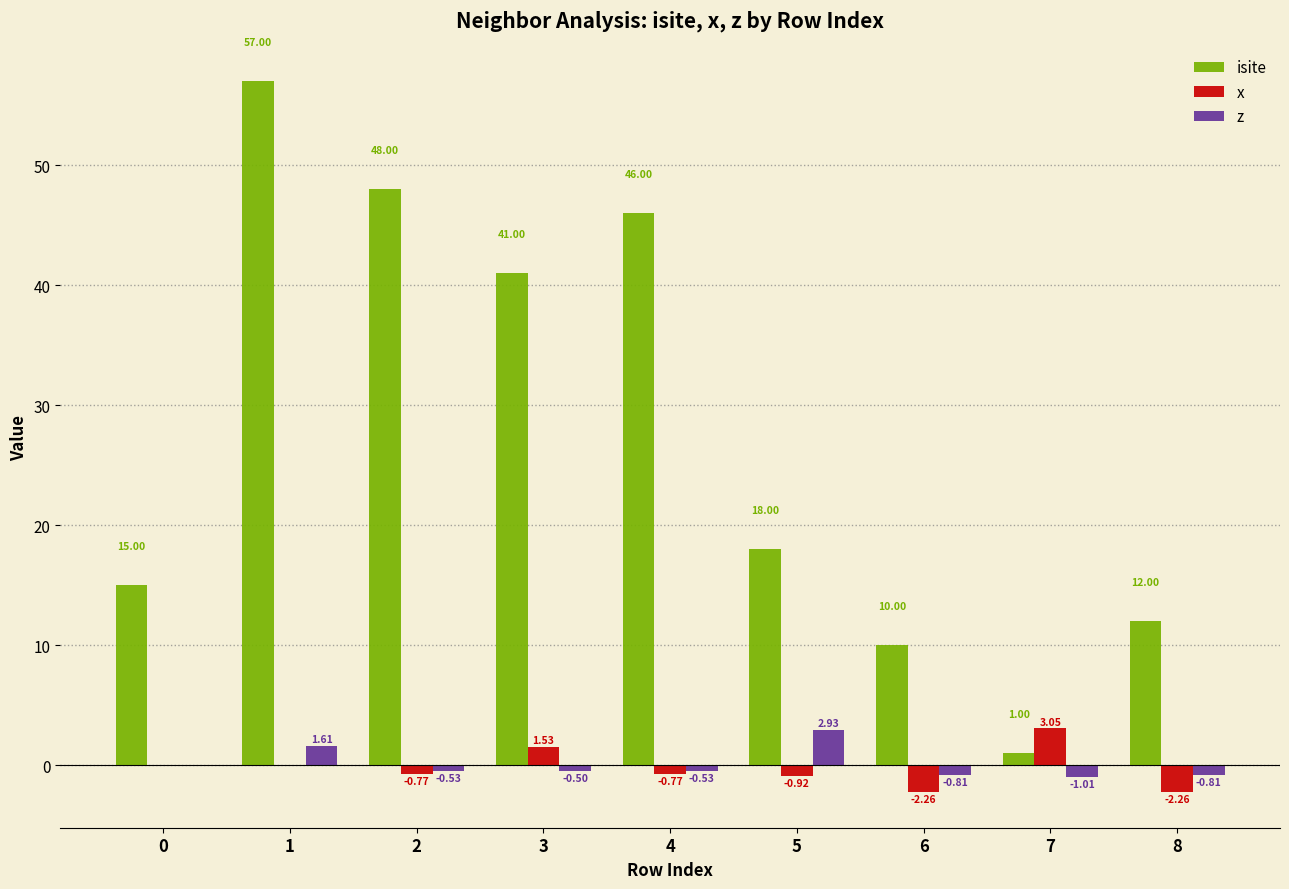

The isite series shows 10.0 at 6. True or false?

True